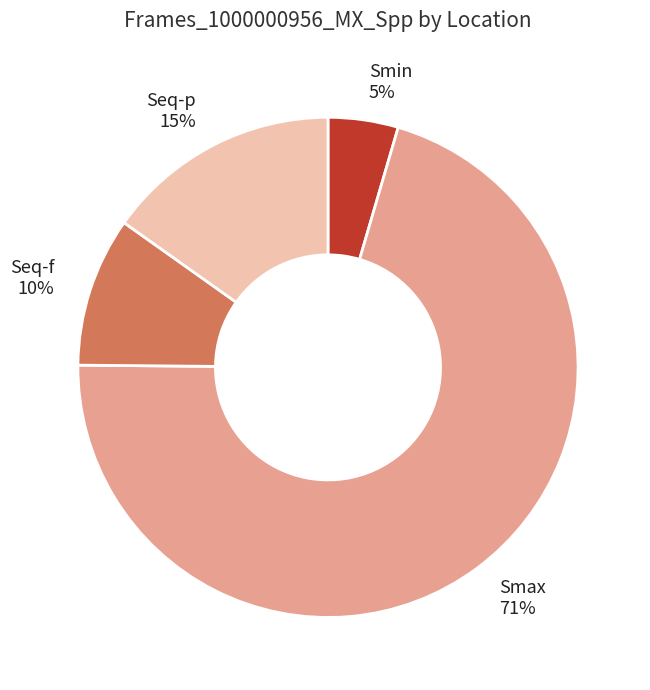

Between Smin and Smax, which is larger?

Smax